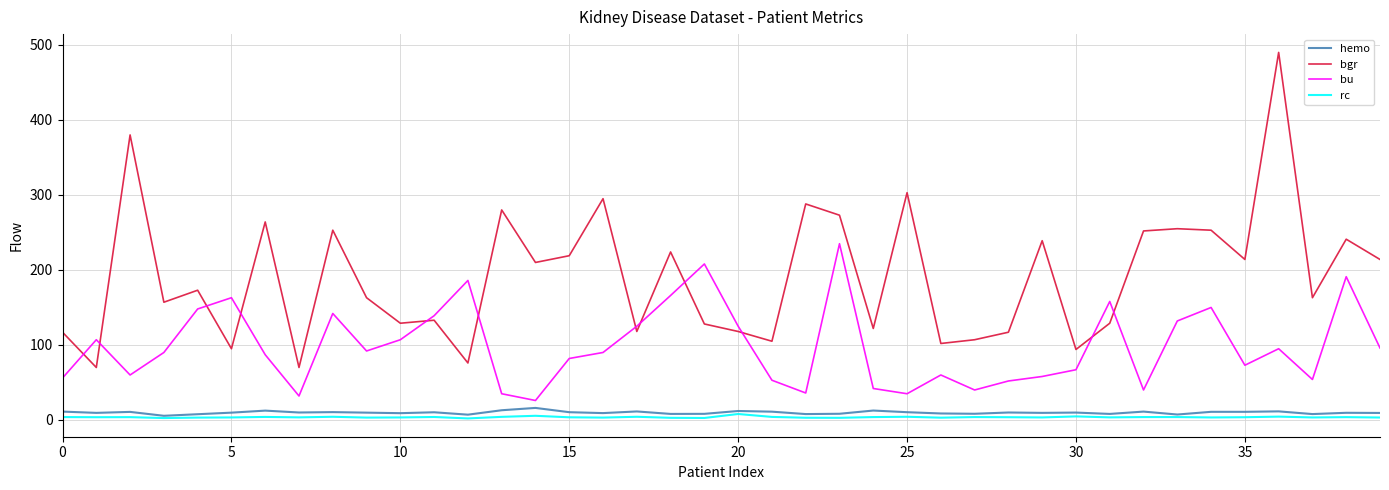

What is the minimum value for bu?

26.0